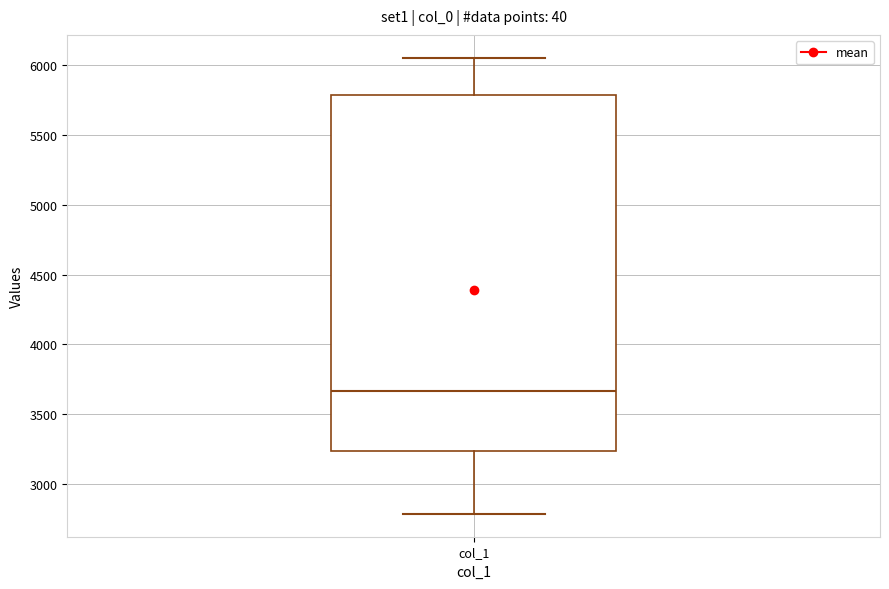

Where does the lower whisker of the box for col_1 end on the y-axis? The values are not printed on the chart, so give them approximately, as read against the axis.

2800